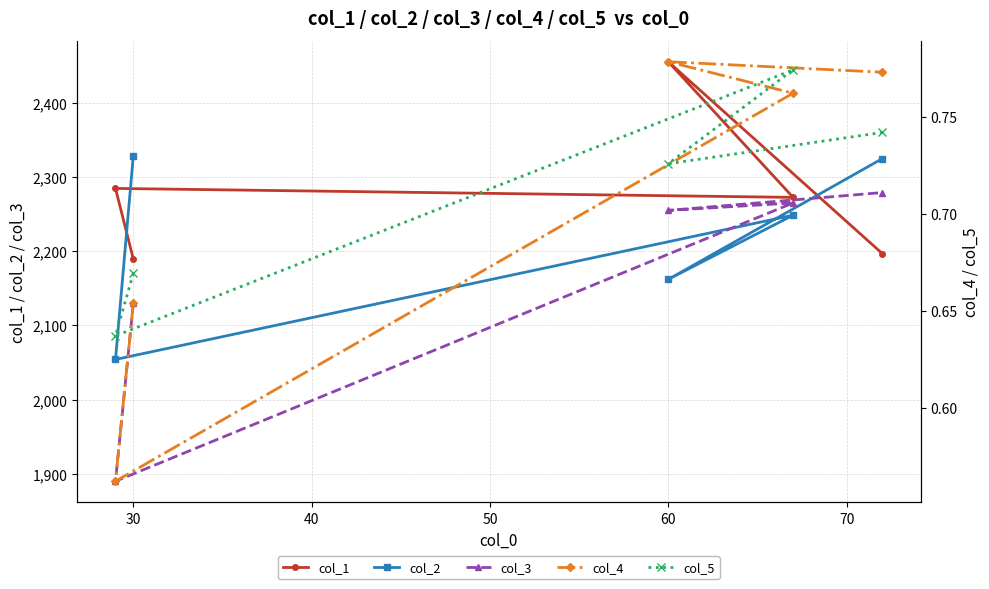

Which series has the widest spread of values?

col_3